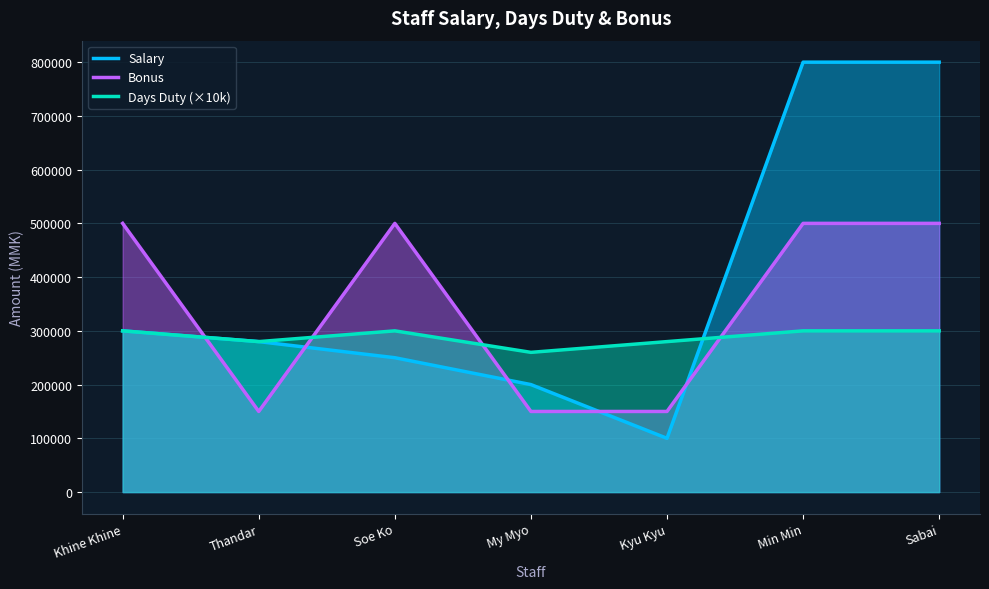

What is the label of the 5th point from the right?

Soe Ko